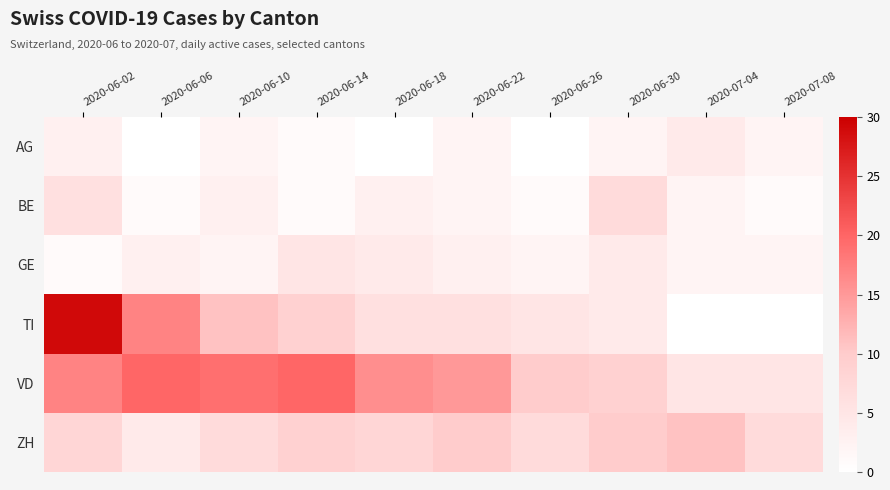

Reading right to left, extract all data points from this chart.

AG: 2020-07-08=2	2020-07-04=4	2020-06-30=2	2020-06-26=0	2020-06-22=2	2020-06-18=0	2020-06-14=1	2020-06-10=2	2020-06-06=0	2020-06-02=3
BE: 2020-07-08=1	2020-07-04=2	2020-06-30=7	2020-06-26=1	2020-06-22=2	2020-06-18=3	2020-06-14=1	2020-06-10=3	2020-06-06=1	2020-06-02=6
GE: 2020-07-08=2	2020-07-04=2	2020-06-30=4	2020-06-26=2	2020-06-22=3	2020-06-18=4	2020-06-14=5	2020-06-10=2	2020-06-06=3	2020-06-02=1
TI: 2020-07-08=0	2020-07-04=0	2020-06-30=4	2020-06-26=5	2020-06-22=6	2020-06-18=6	2020-06-14=9	2020-06-10=11	2020-06-06=17	2020-06-02=29
VD: 2020-07-08=5	2020-07-04=5	2020-06-30=9	2020-06-26=10	2020-06-22=15	2020-06-18=16	2020-06-14=20	2020-06-10=19	2020-06-06=20	2020-06-02=17
ZH: 2020-07-08=7	2020-07-04=11	2020-06-30=10	2020-06-26=7	2020-06-22=10	2020-06-18=8	2020-06-14=9	2020-06-10=7	2020-06-06=4	2020-06-02=8